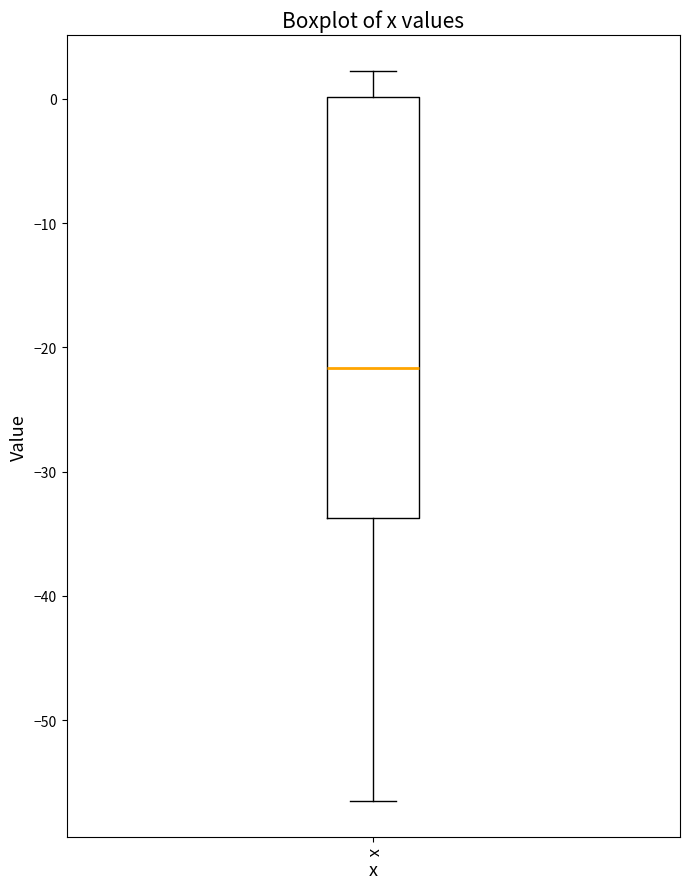

Read this box plot against the y-axis: the position of the median line, the range covered by the box, and the ends of both whiskers. The values are not printed on the chart, so give them approximately, as read against the axis.

median -22, box -34 to 0, whiskers -56 to 2